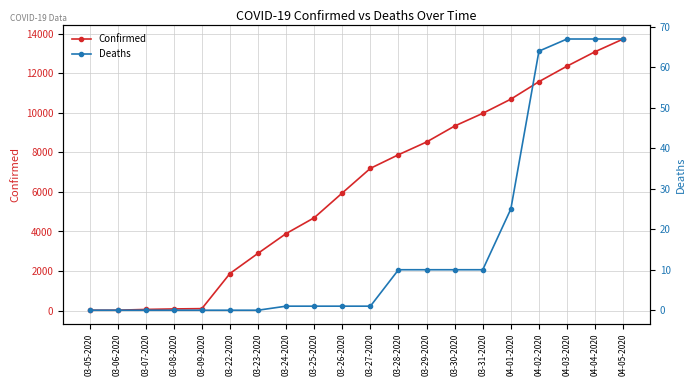

What is the spread (max minus min) of values at 04-01-2020?

10658